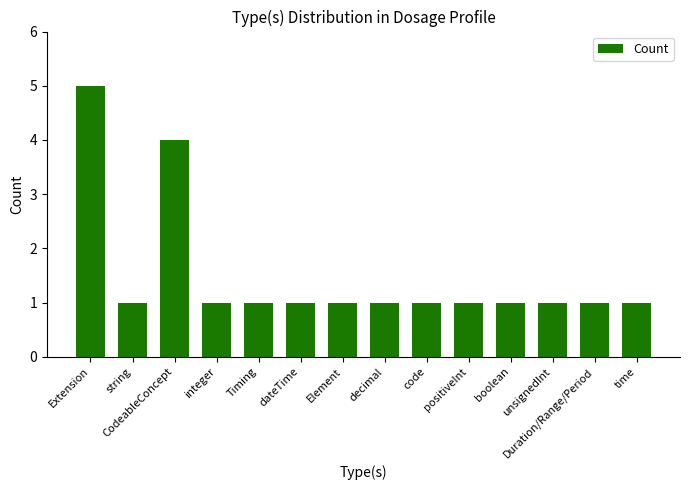

Reading left to right, list all the values displayed in this chart.

Extension=5	string=1	CodeableConcept=4	integer=1	Timing=1	dateTime=1	Element=1	decimal=1	code=1	positiveInt=1	boolean=1	unsignedInt=1	Duration/Range/Period=1	time=1